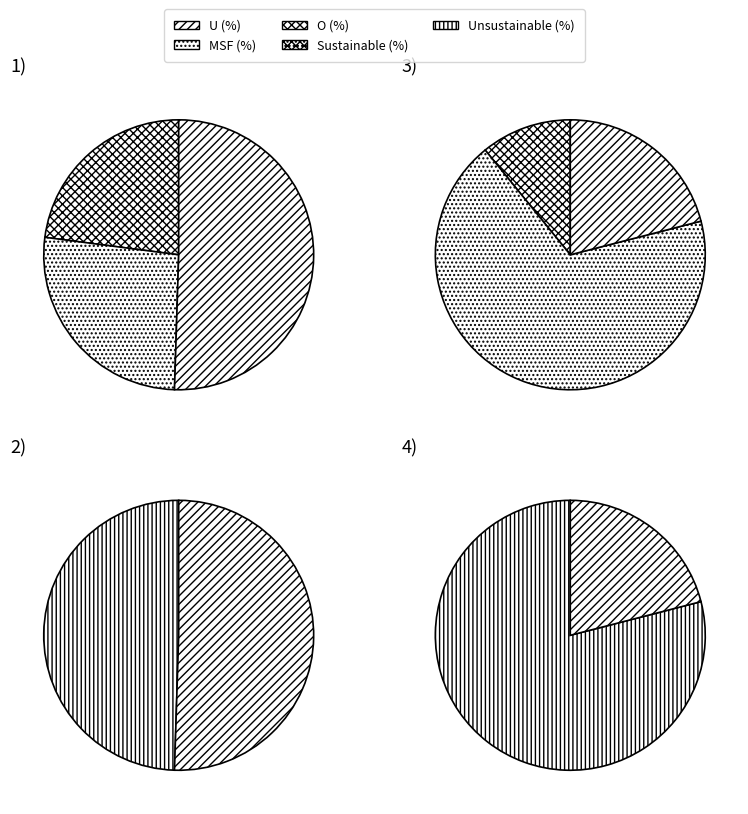

True or false: sustainable_previous accounts for 58% of the total.

False